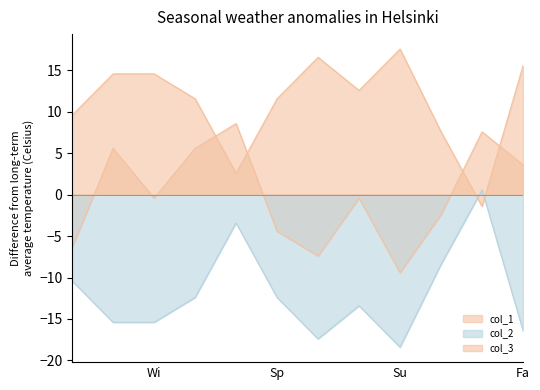

Where is the first local maximum for col_2?

41